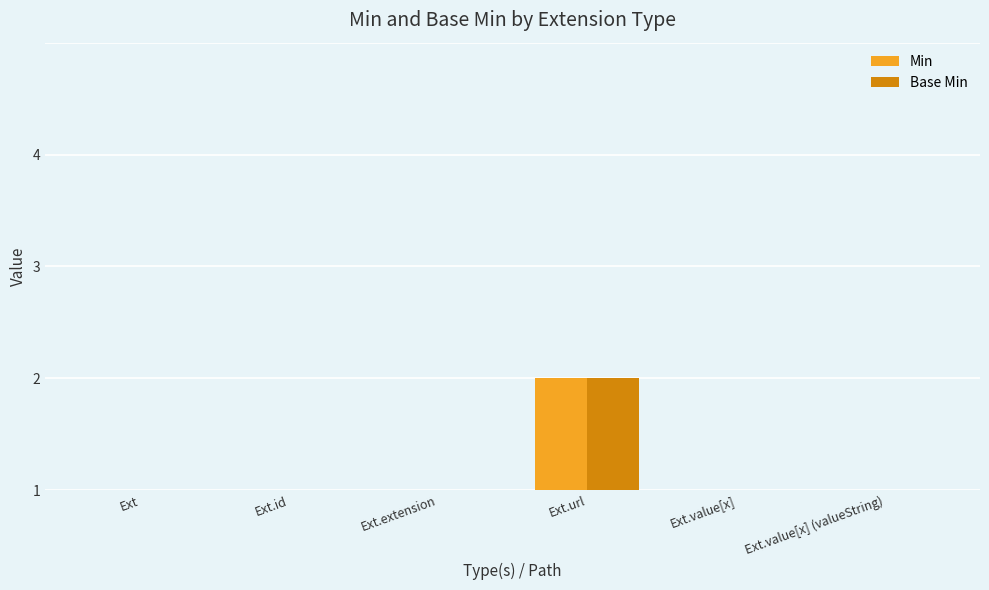

What position from the right is Ext.url?

3